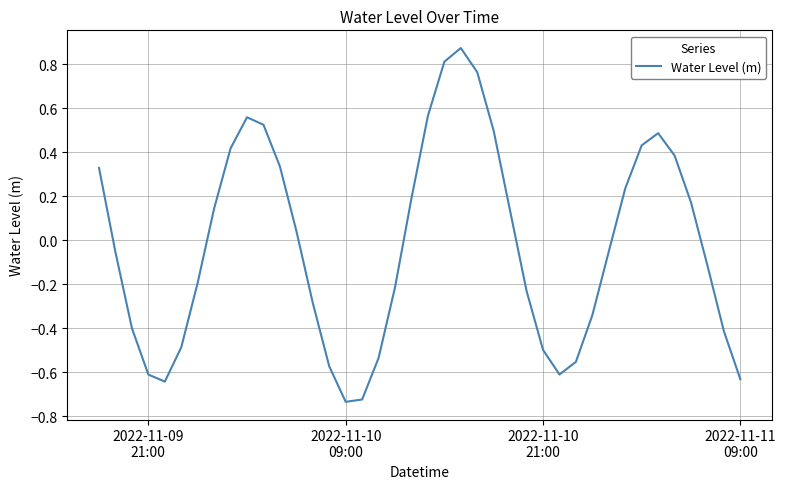

What is the difference between the maximum and minimum values?

1.6